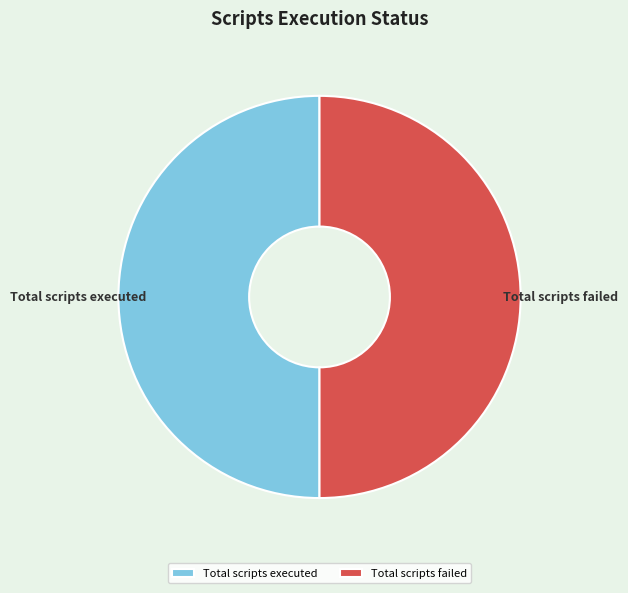

What is the ratio of the value at Total scripts executed to the value at Total scripts failed?

1.0